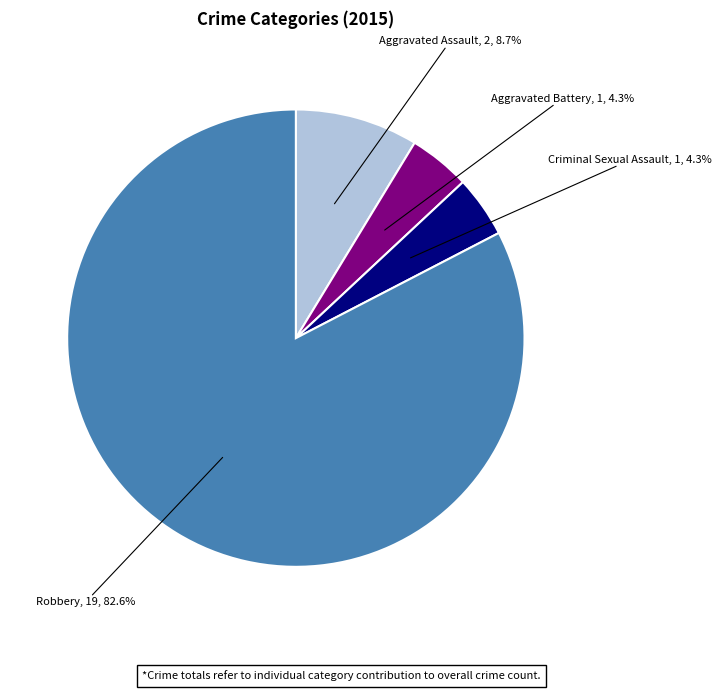

Is there any slice that represents more than half of the pie?

Yes